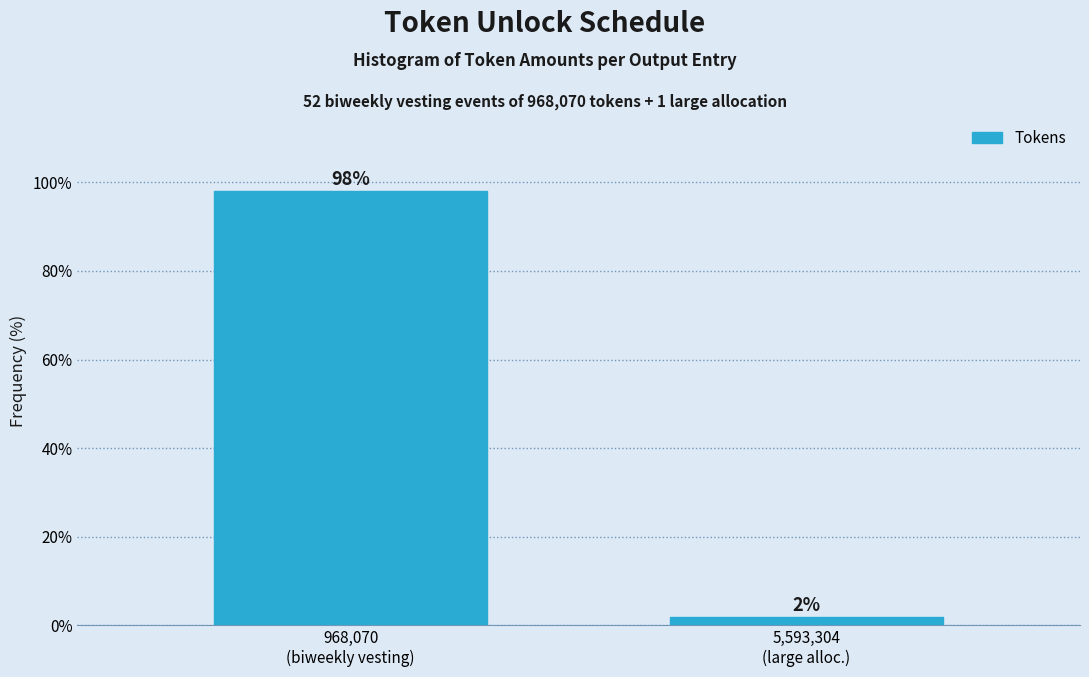

What is the sum of all values?

100.0